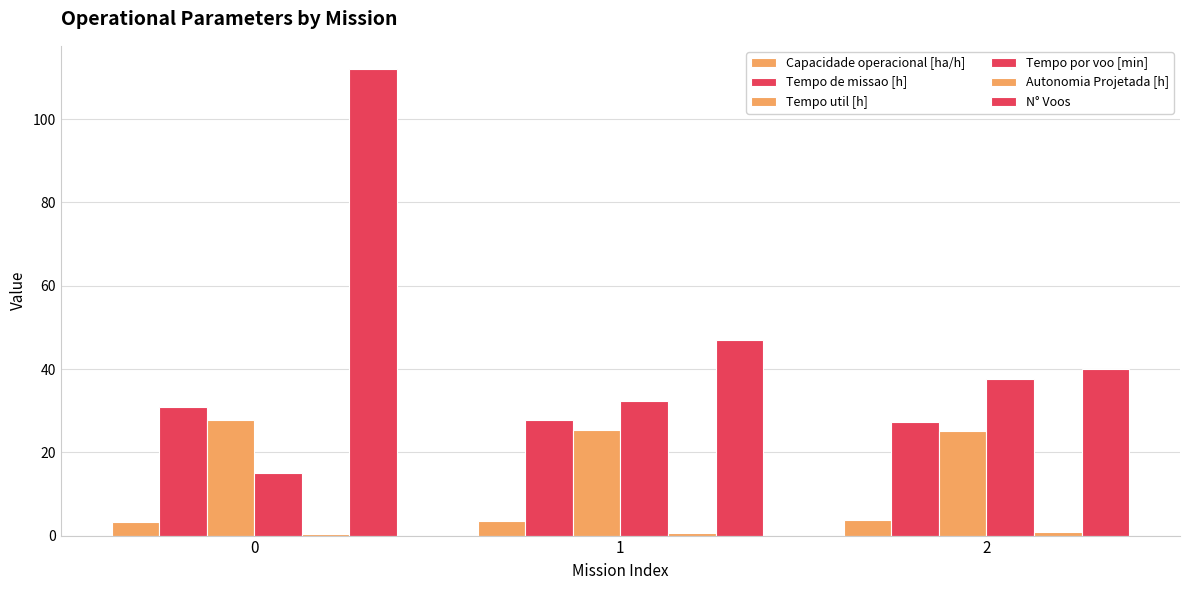

What is the sum of all Tempo de missao [h] values?

86.0